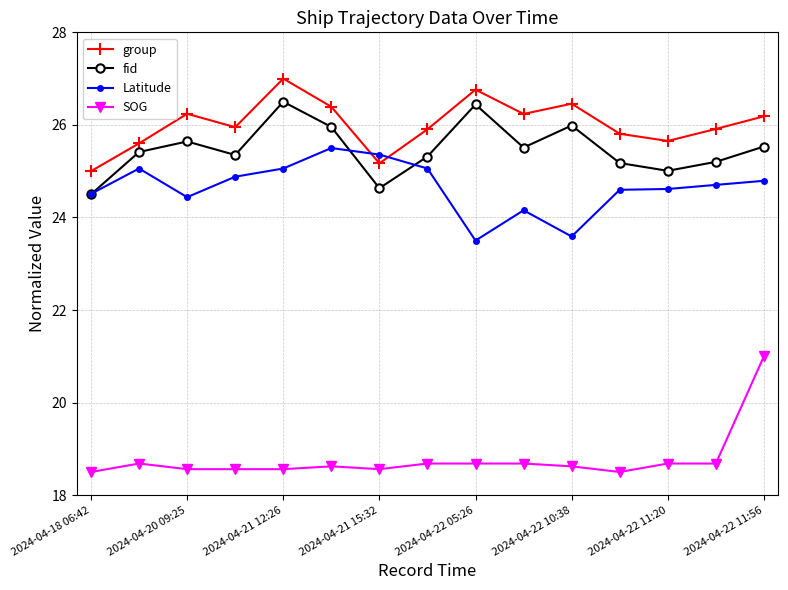

How many interior local peaks does the fid series have?

4